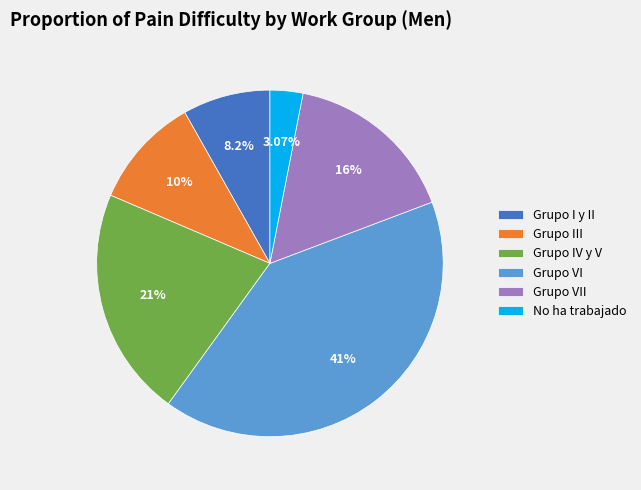

How many slices are in this pie chart?

6